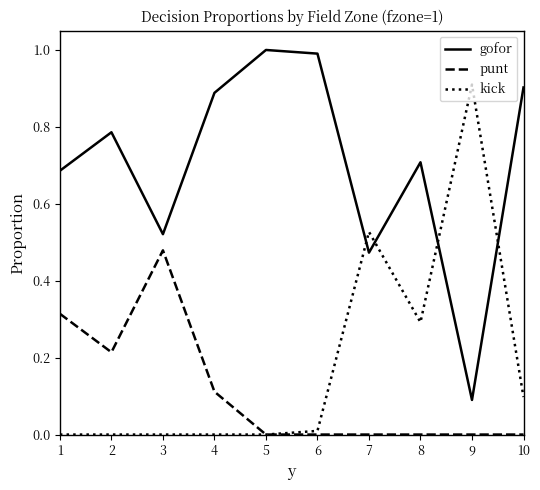

True or false: gofor has more than 0 interior local peaks.

True